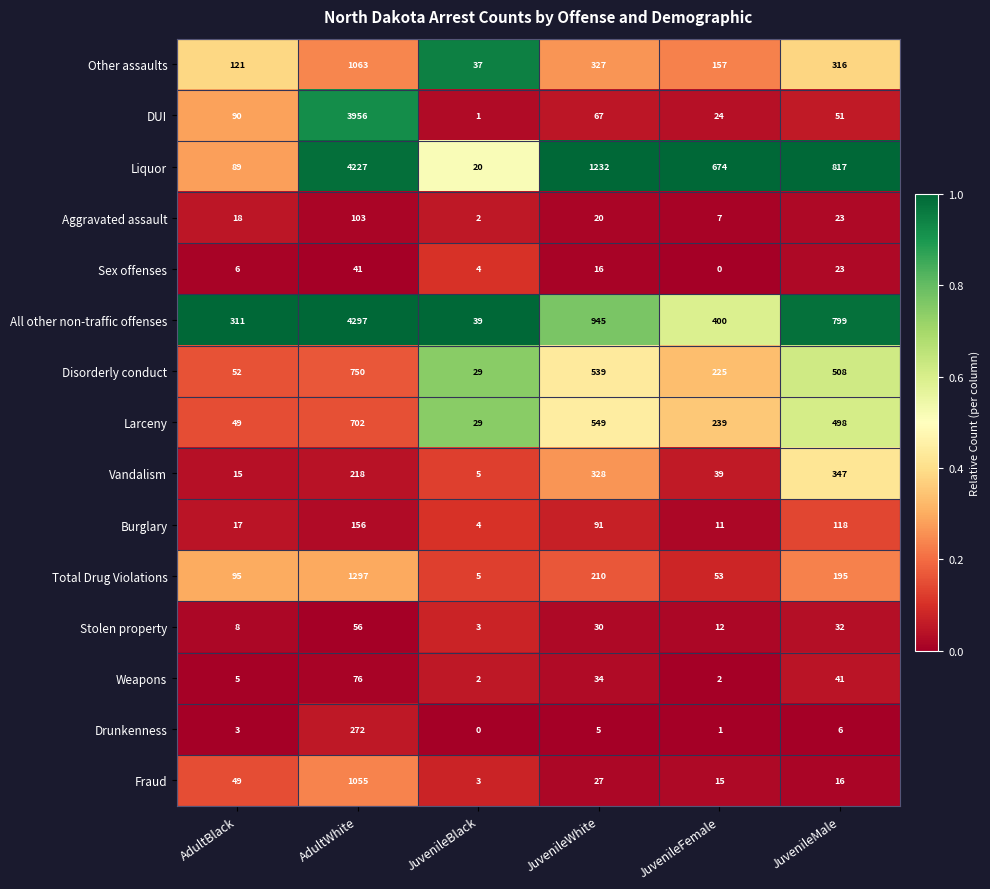

Where is Disorderly conduct nearest to the value 389?

JuvenileMale